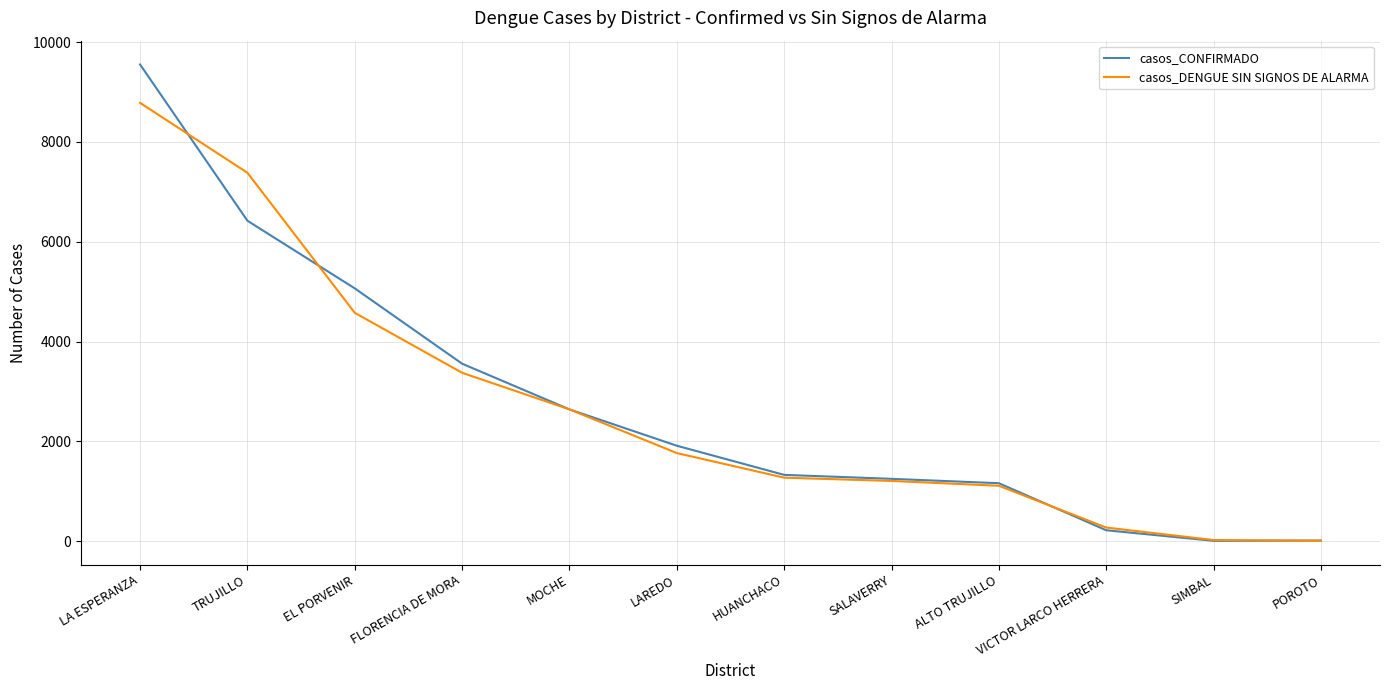

Is the value of casos_CONFIRMADO at POROTO greater than the value of casos_DENGUE SIN SIGNOS DE ALARMA at ALTO TRUJILLO?

No